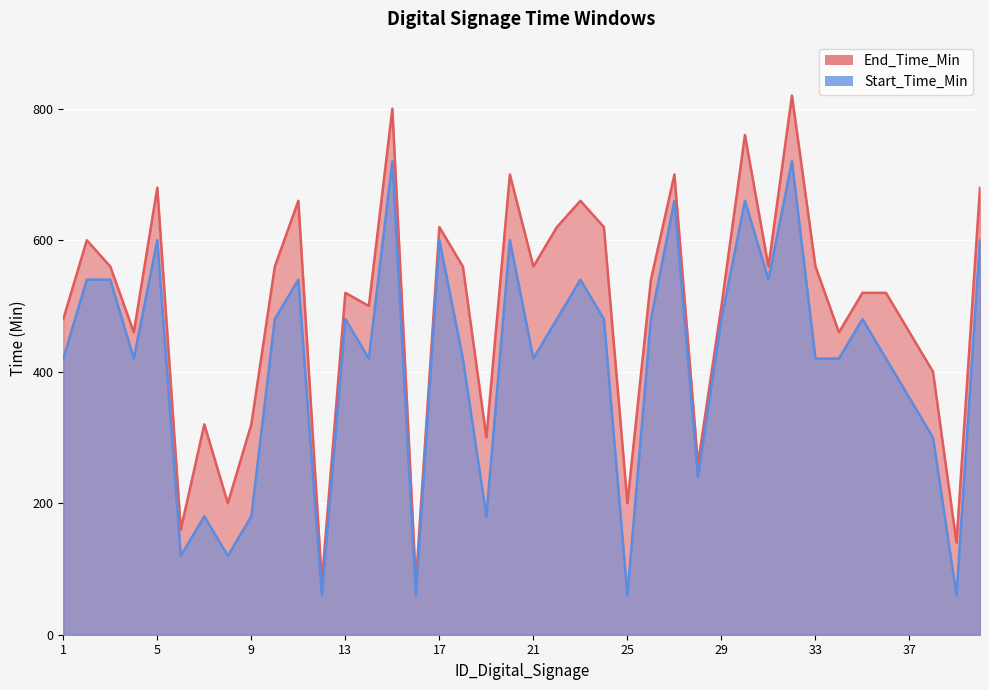

The value of End_Time_Min at 35 is 520. True or false?

True